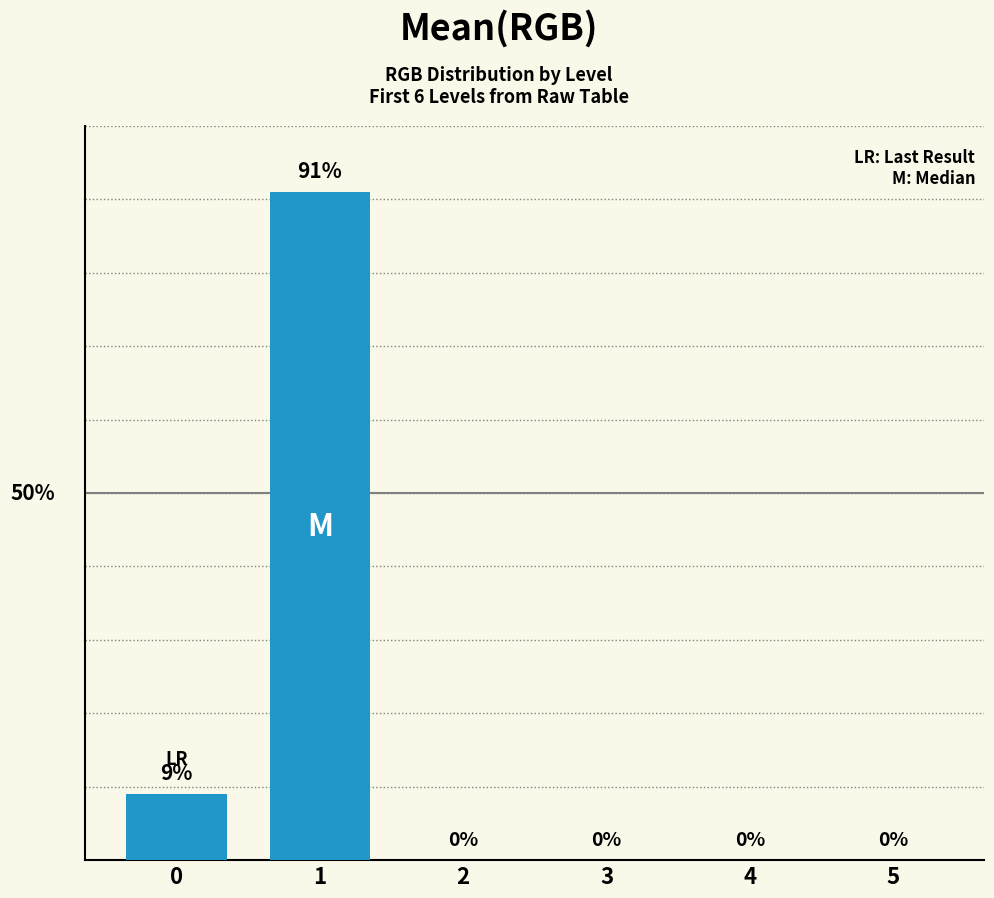

How many series are shown in this chart?

1